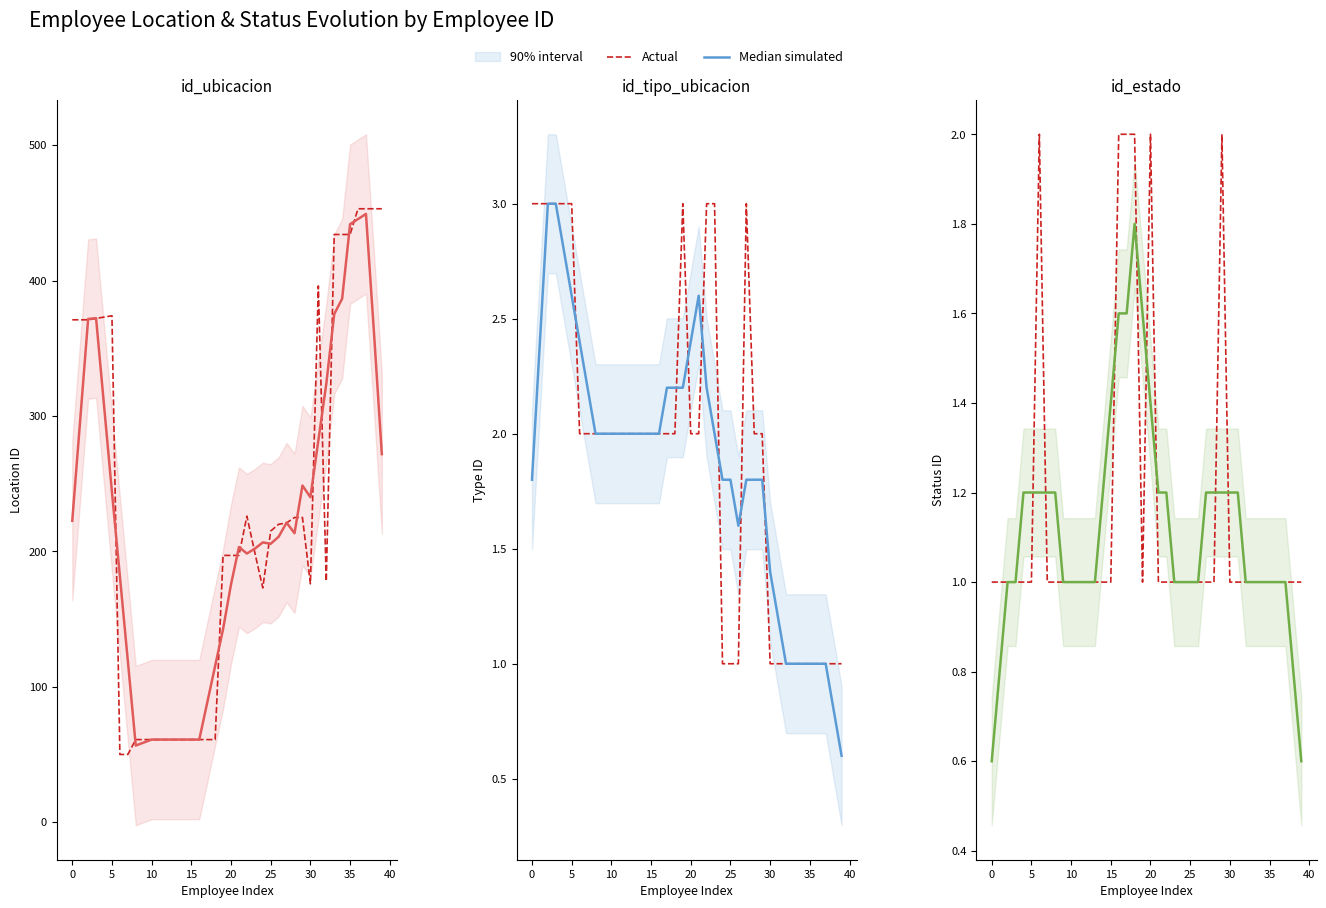

Which series has the largest range (max minus min)?

Median simulated